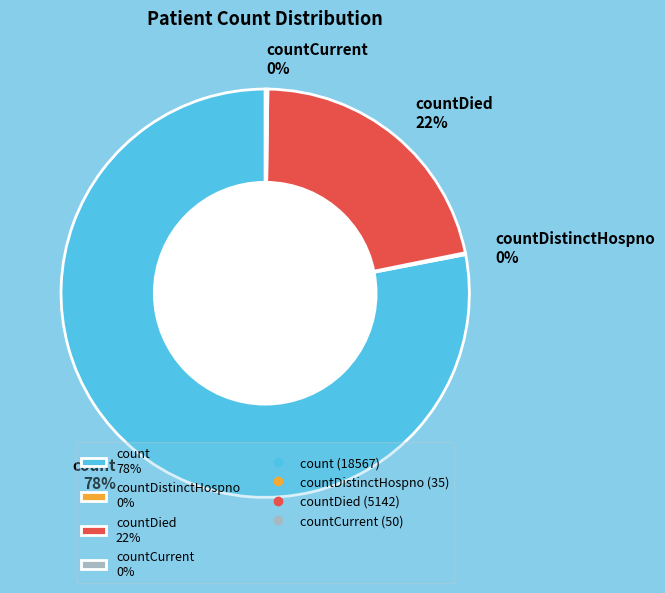

Which category has the biggest portion of the pie?

count 78%